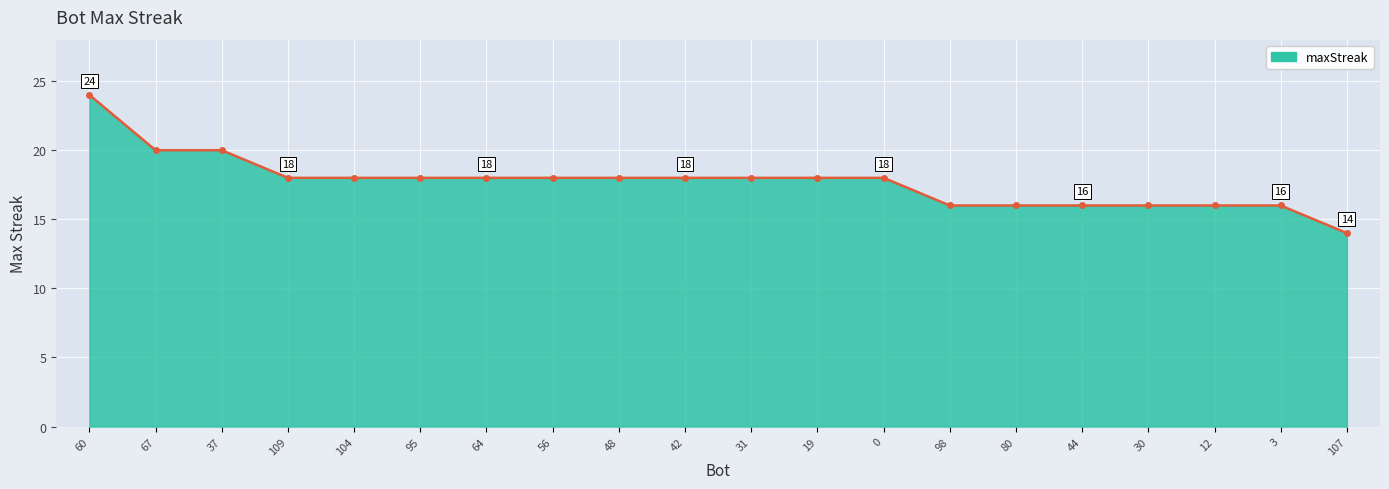

Reading left to right, what are all the values shown in this chart?

60=24	67=20	37=20	109=18	104=18	95=18	64=18	56=18	48=18	42=18	31=18	19=18	0=18	98=16	80=16	44=16	30=16	12=16	3=16	107=14